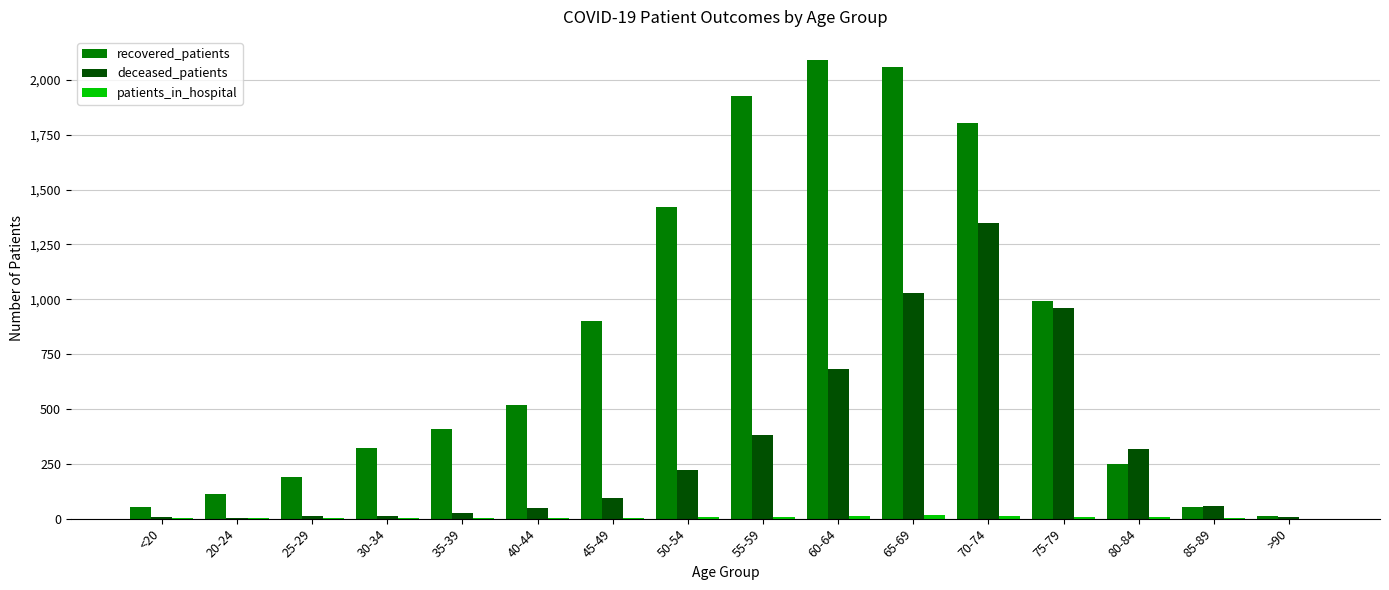

At which category is the sum across all series the highest?

70-74